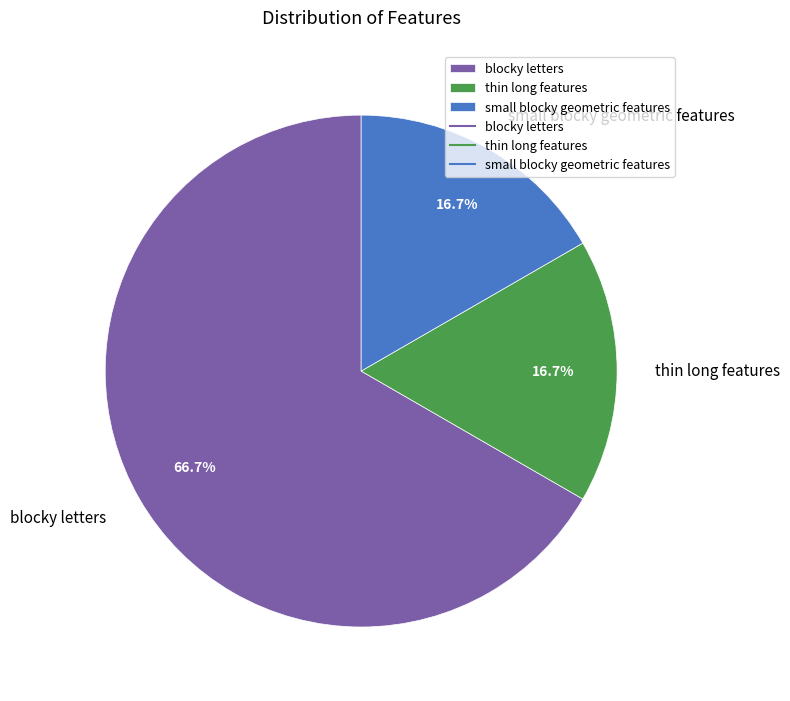

Which slice is the largest?

blocky letters